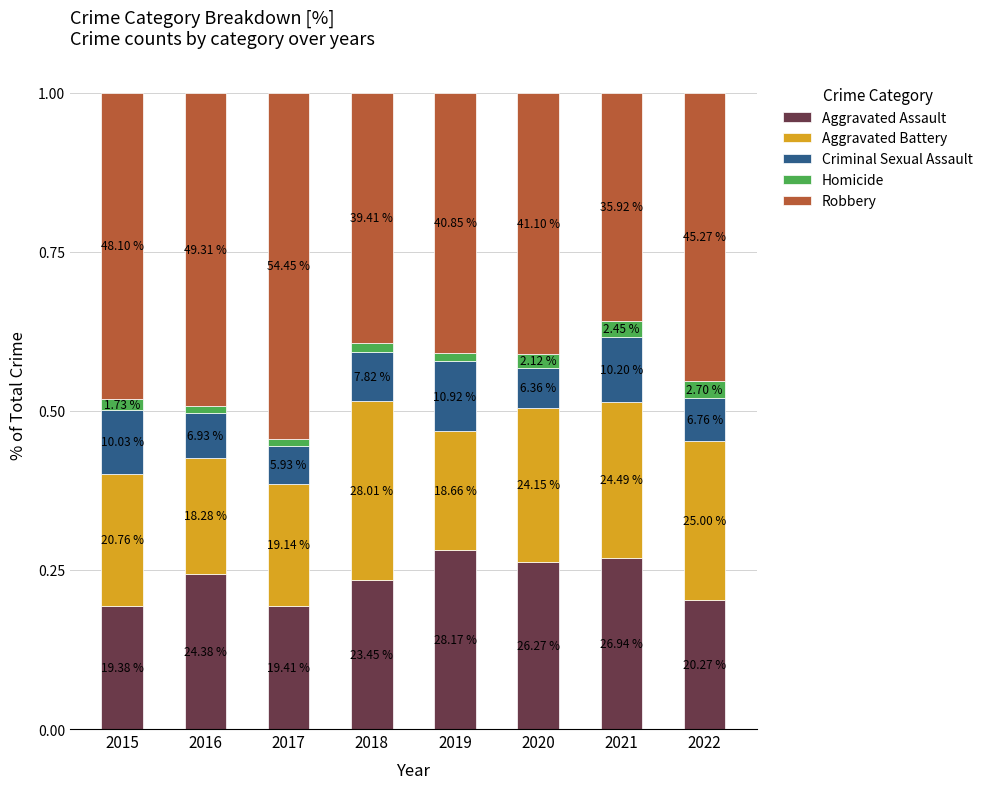

How many bars are there in total?

8